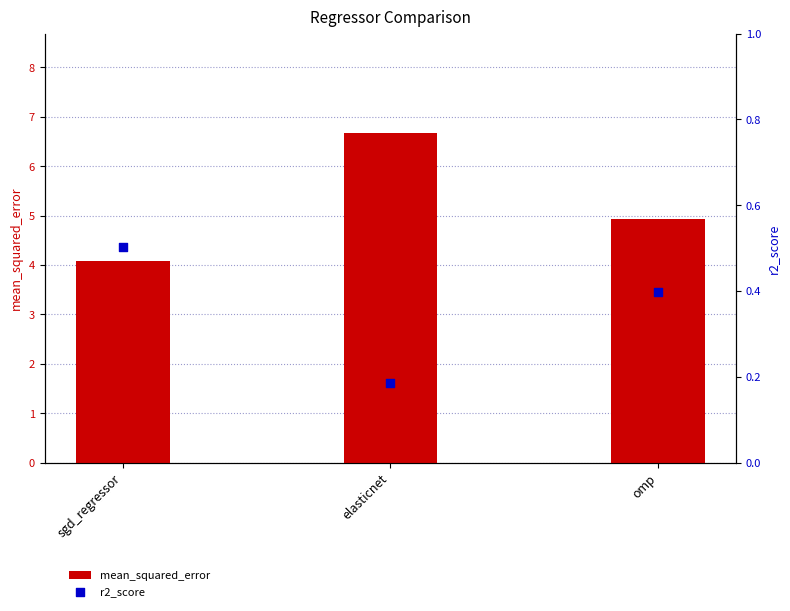

At how many categories does at least one series exceed 0?

3